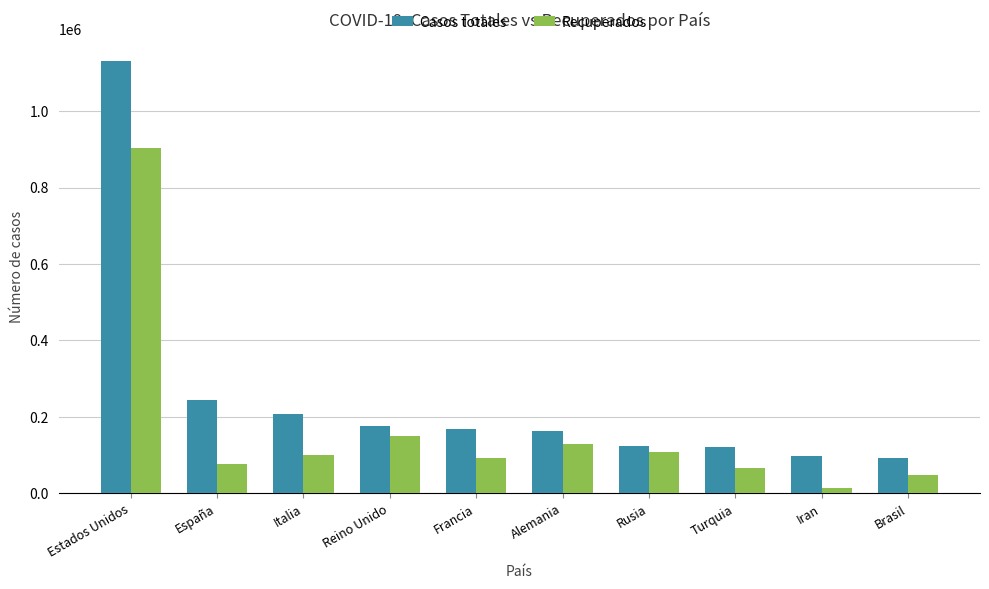

What position from the right is Italia?

8